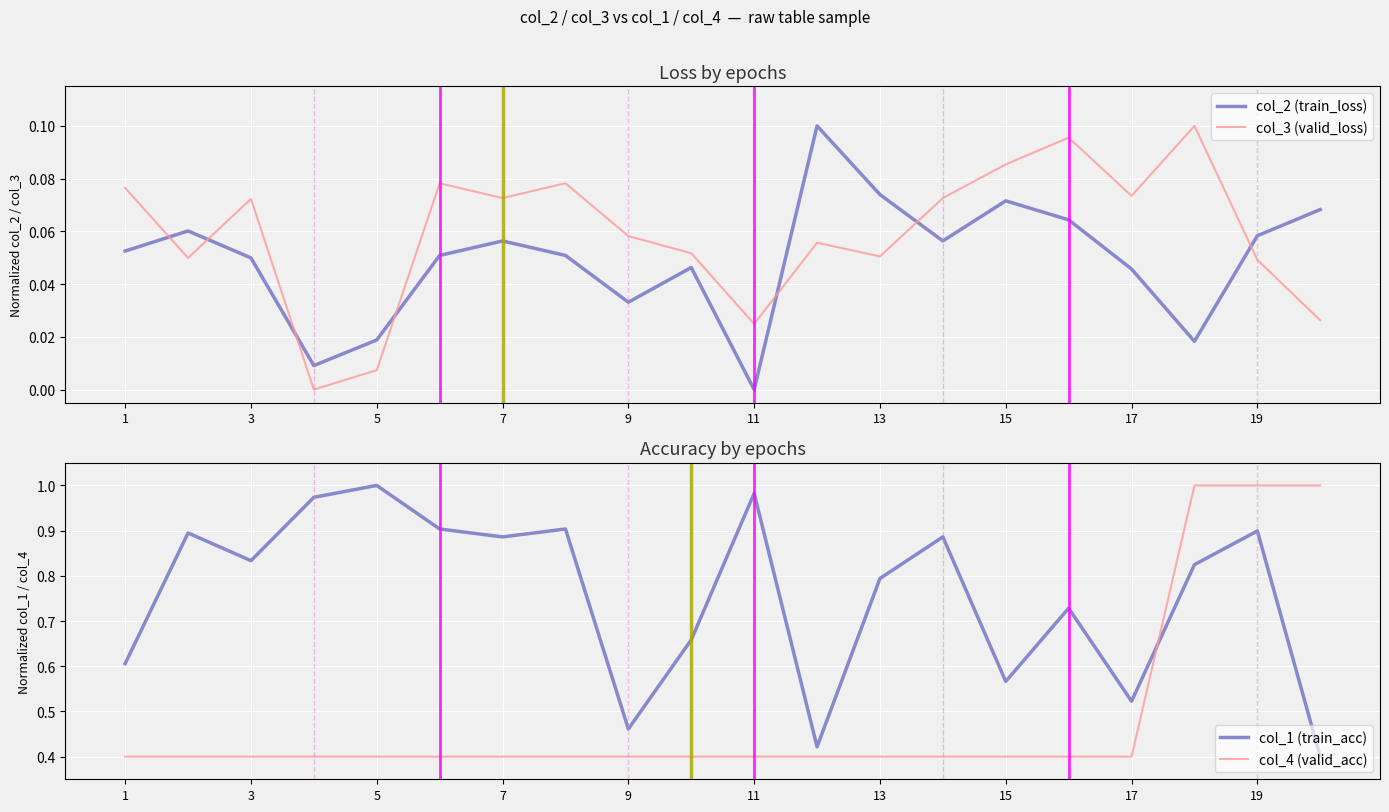

True or false: col_2 (train_loss) and col_3 (valid_loss) cross at least once.

True